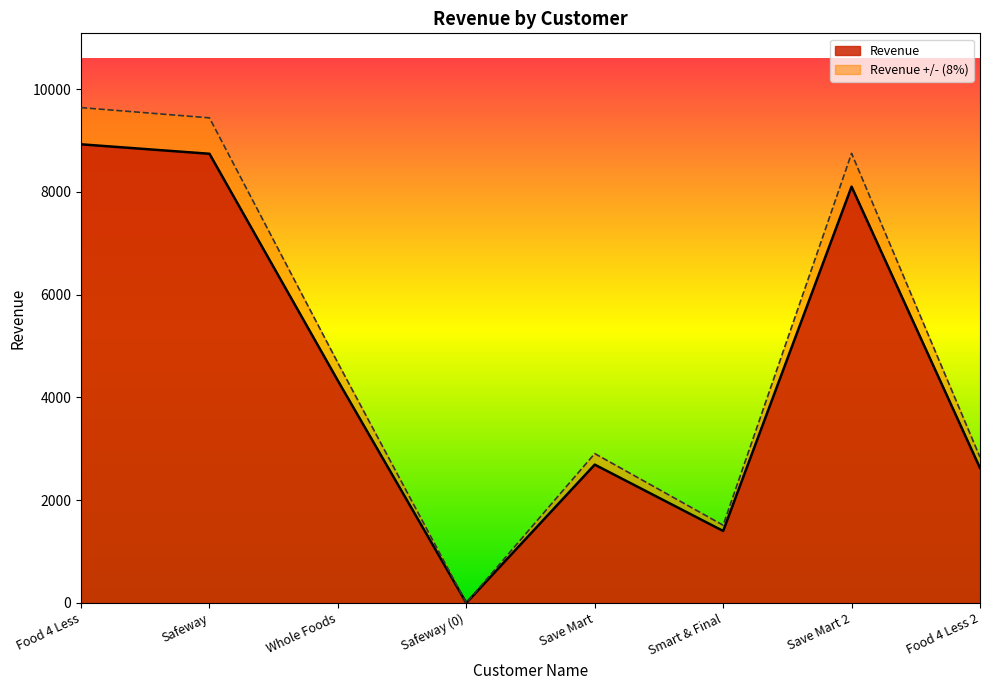

What is the label of the 2nd point from the right?

Save Mart 2